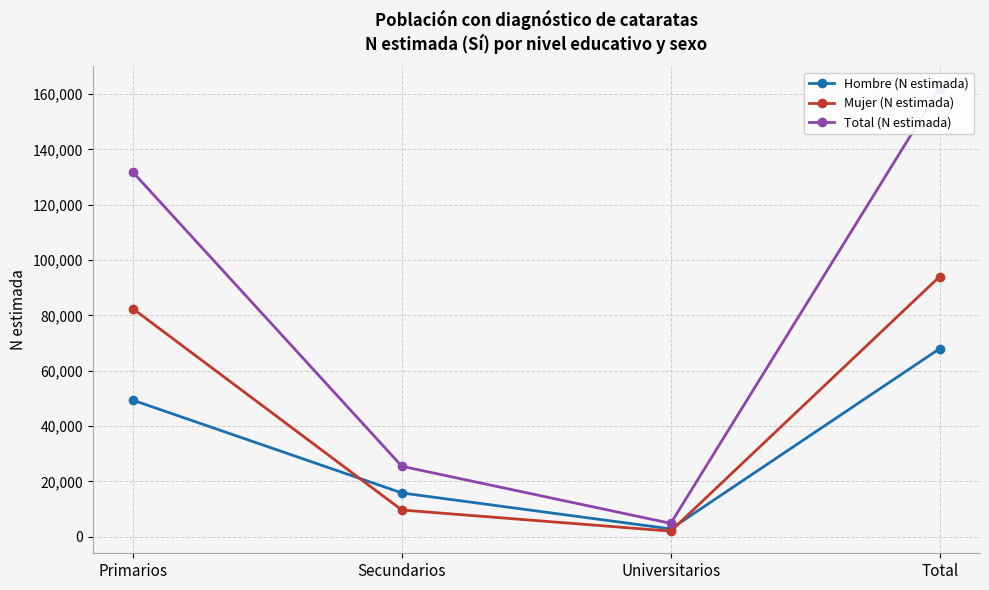

Which series has the widest spread of values?

Total (N estimada)